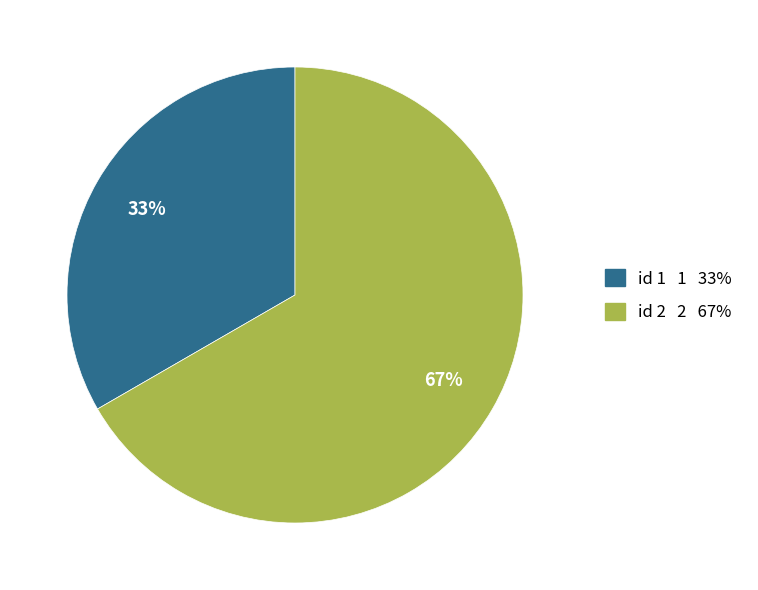

To the nearest percent, what is the average slice percentage?

50%